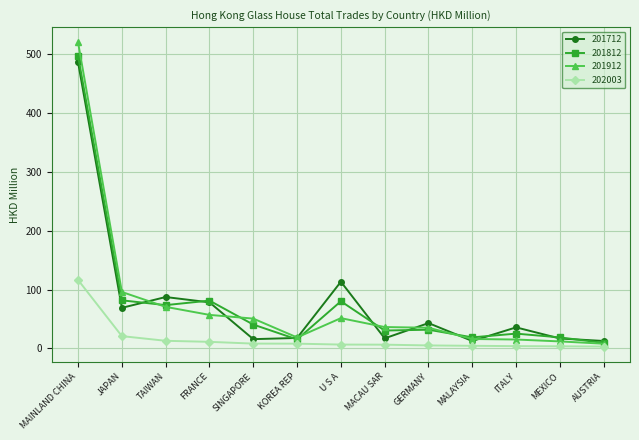

List the series in order of their peak value, highest first.

201912, 201812, 201712, 202003